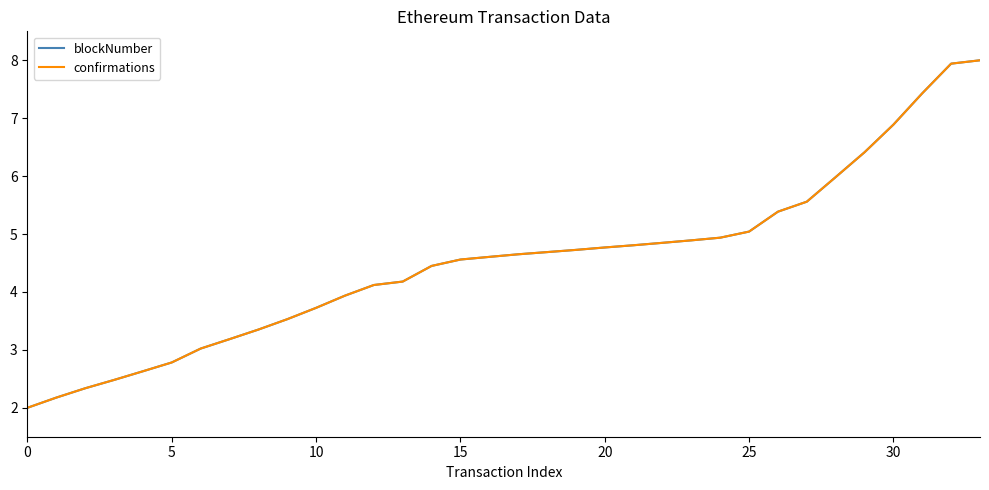

How many lines are shown in the chart?

2